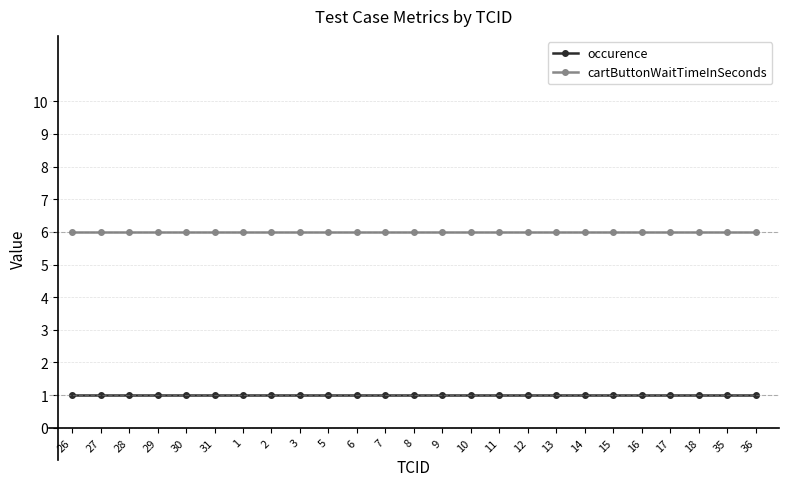

How many lines are shown in the chart?

2